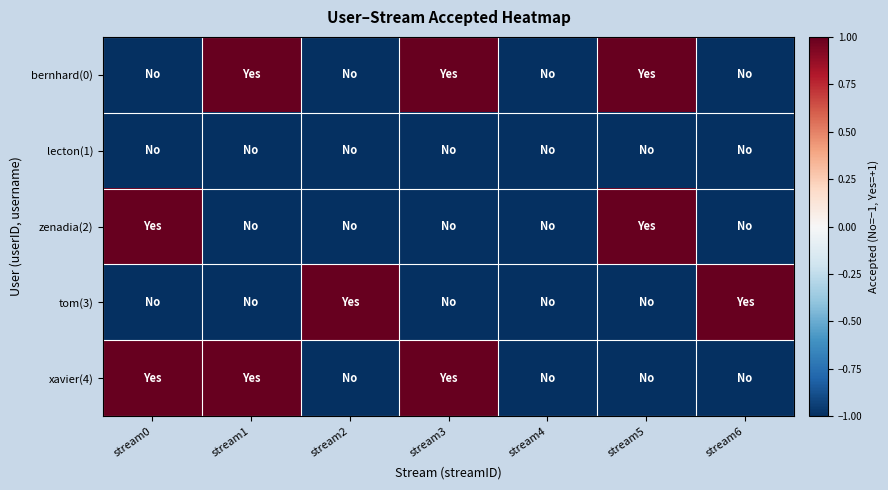

Count the number of data series in this chart.

5